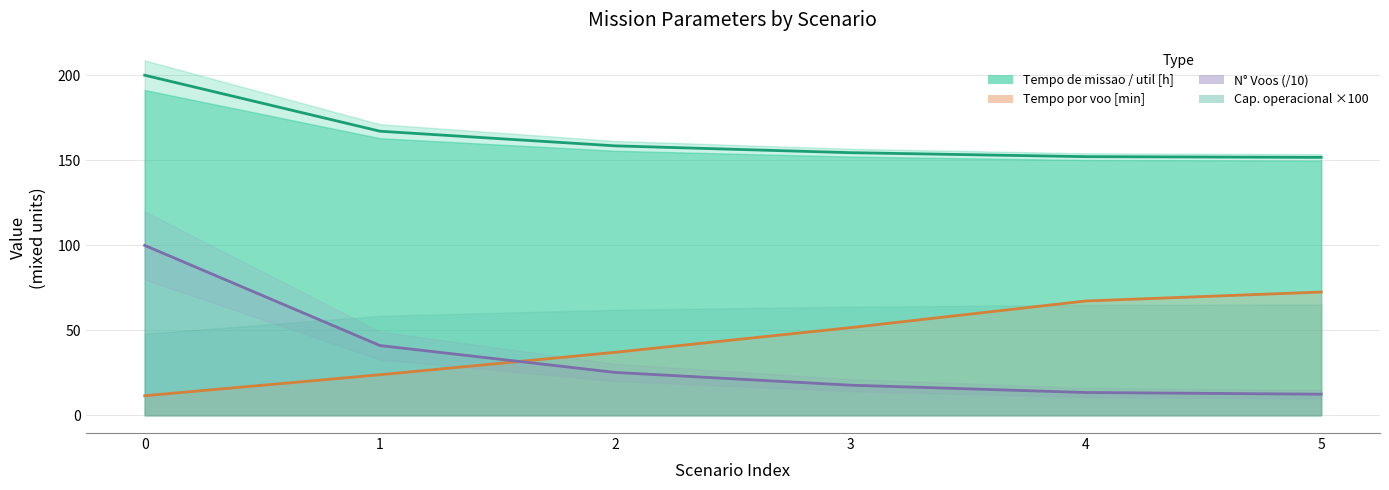

Which series has the largest total across all categories?

Tempo util [h] (line)